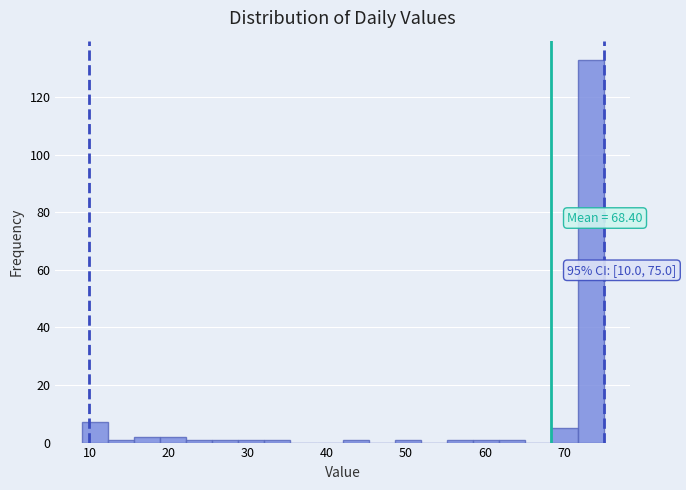

Read against the x-axis, roughly where is the centre of the tallest bar?

73